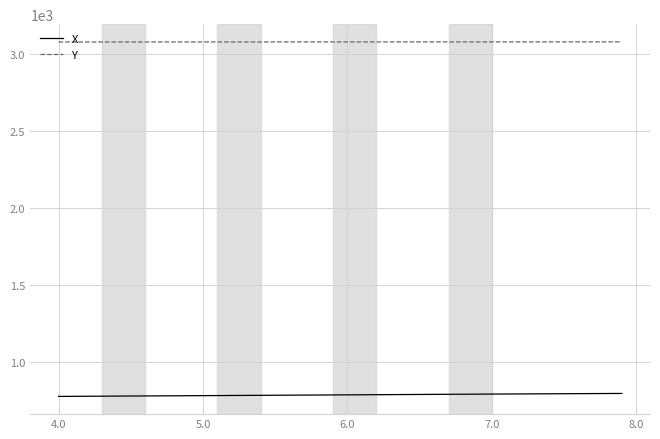

What is the maximum value for Y?

3077.8